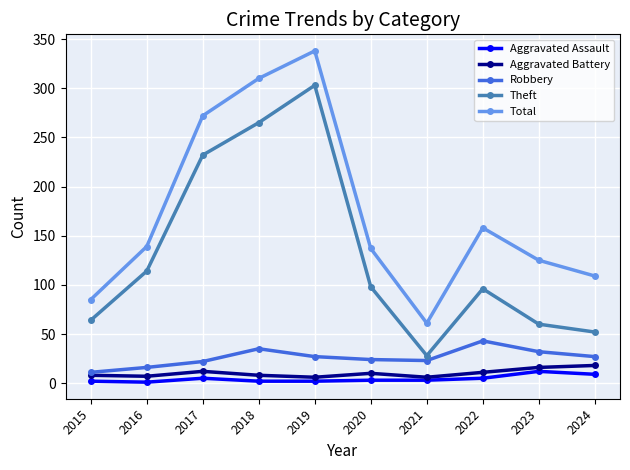

What is the difference between the highest and lowest values at 2024?

100